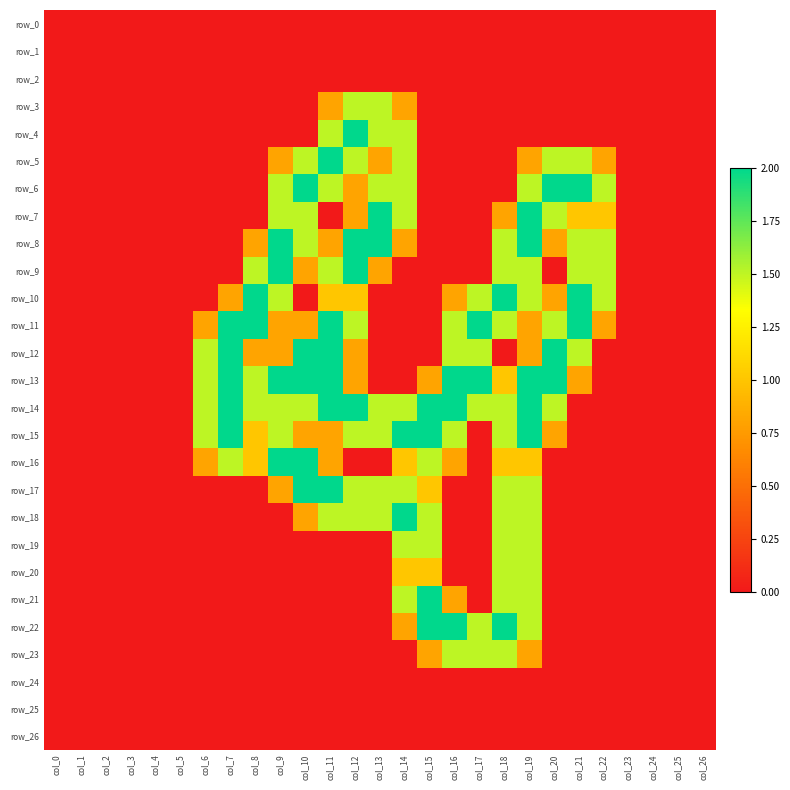

How many values in row_21 are above zero?

5